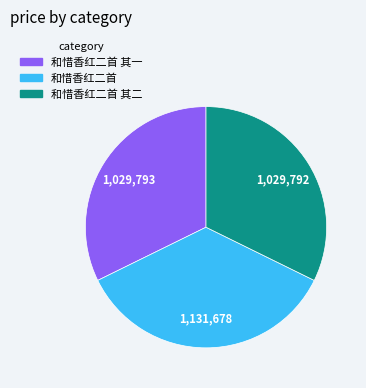

Is there any slice that represents more than half of the pie?

No